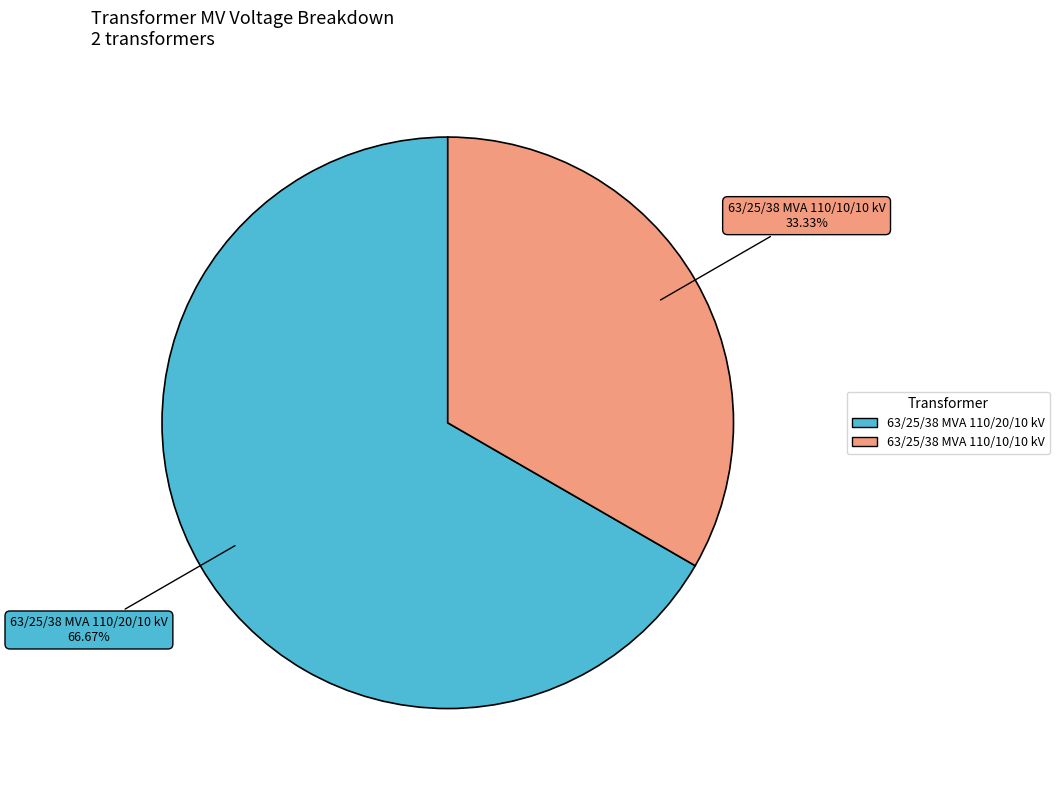

What percentage is the 63/25/38 MVA 110/20/10 kV slice, to the nearest percent?

67%